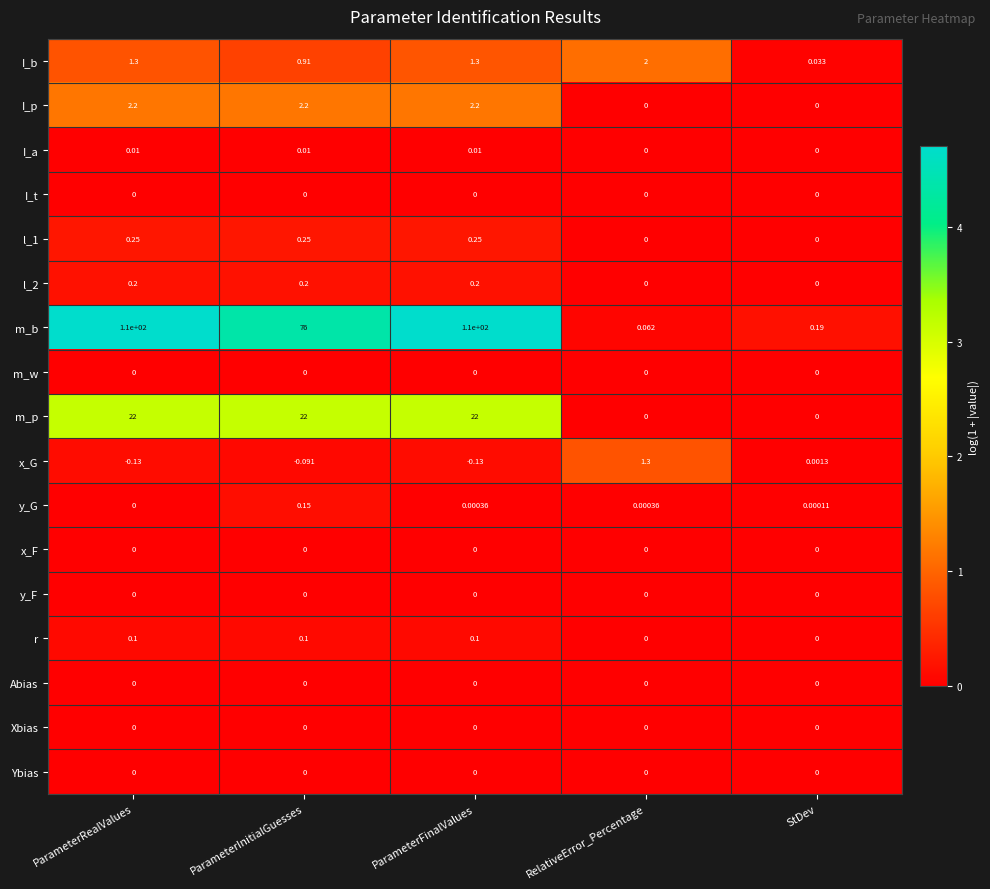

Which category has the highest value in the y_G series?

ParameterInitialGuesses